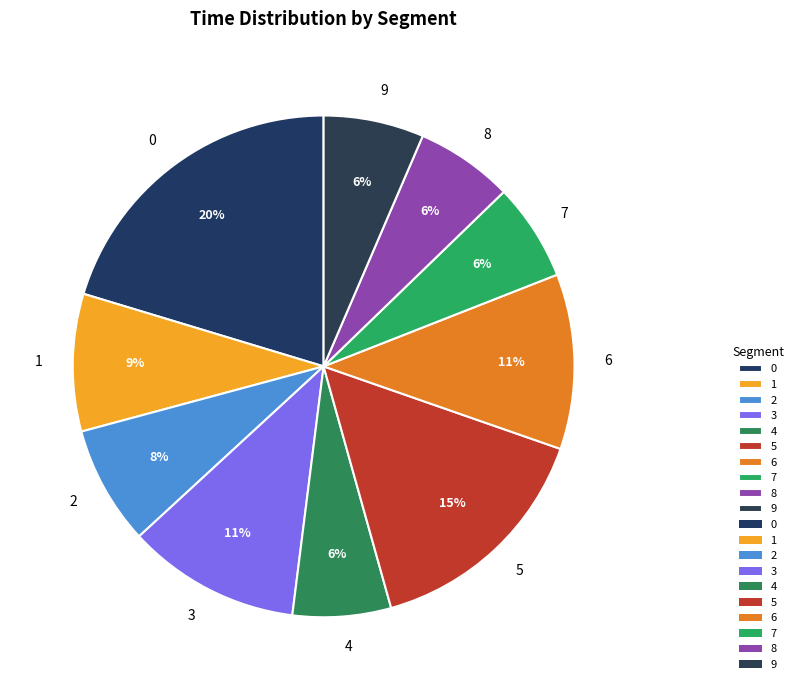

Approximately how many times larger is the value at 3 compared to 7?

1.8